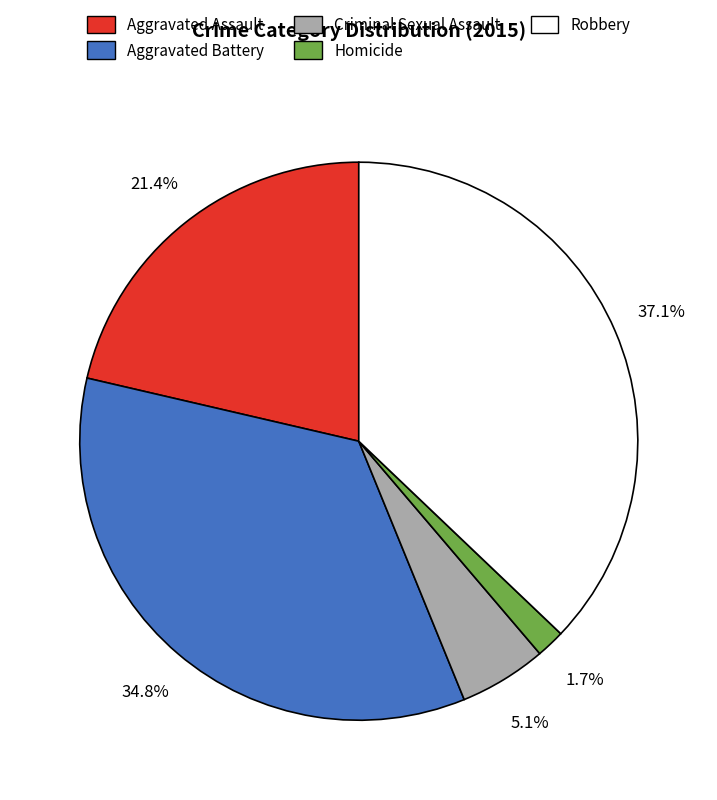

To the nearest percent, what is the combined percentage of Aggravated Assault and Aggravated Battery?

56%